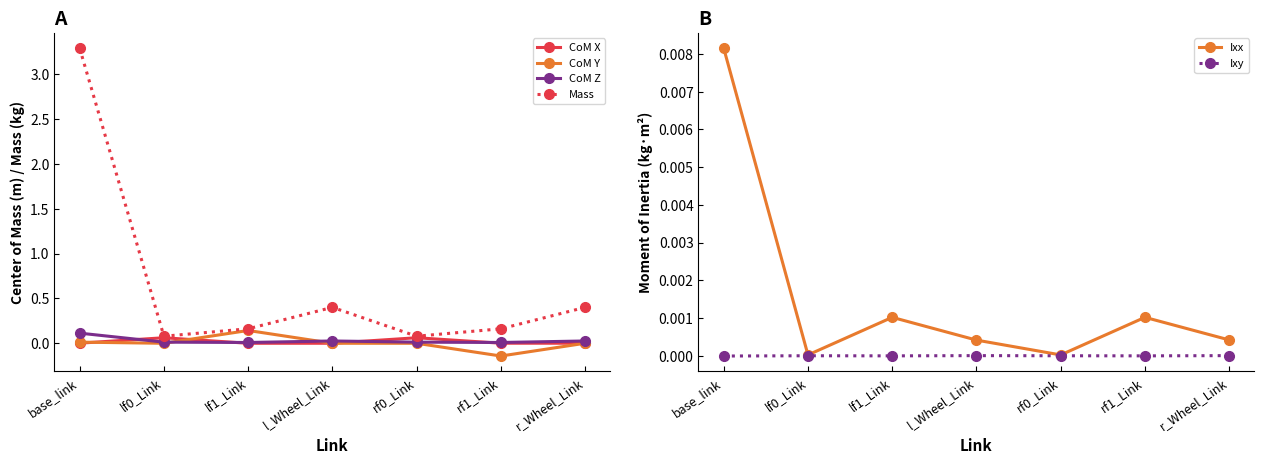

Which has a higher value, base_link or rf0_Link?

rf0_Link